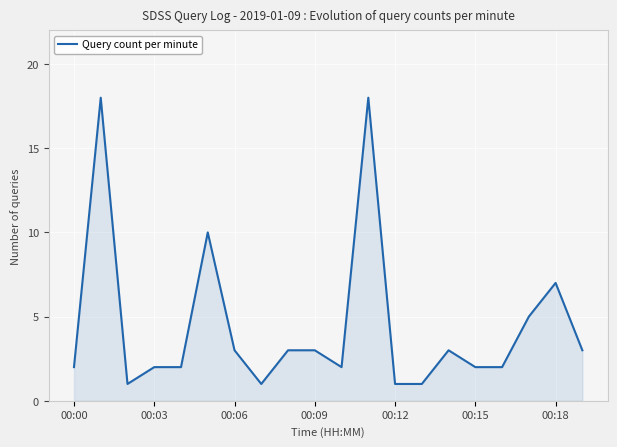

What is the greatest value displayed?

18